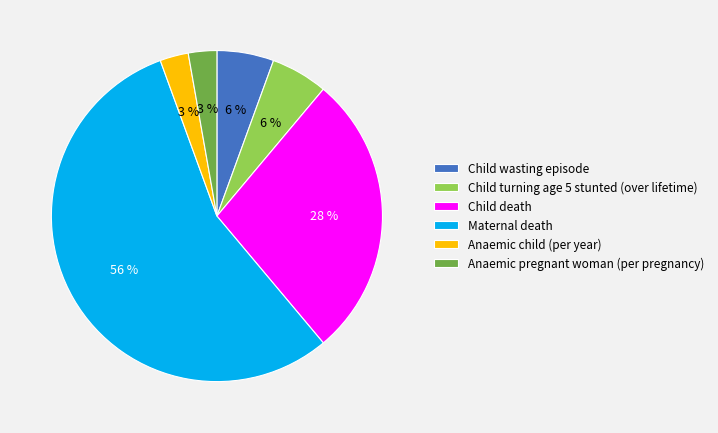

Which slice is the largest?

Maternal death